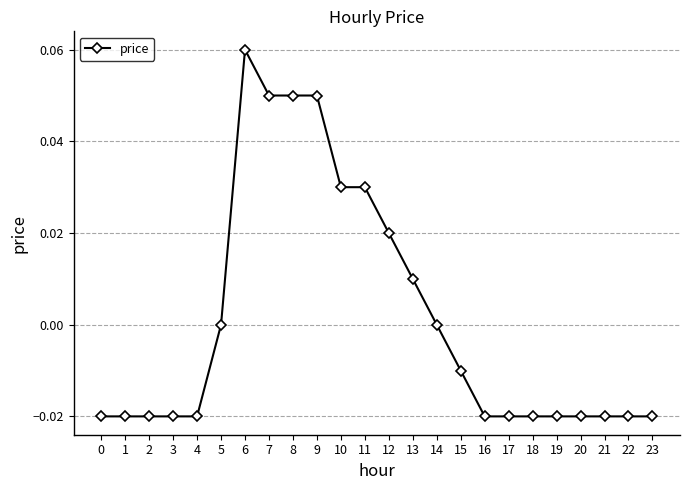

Which category has the highest value across all series?

6